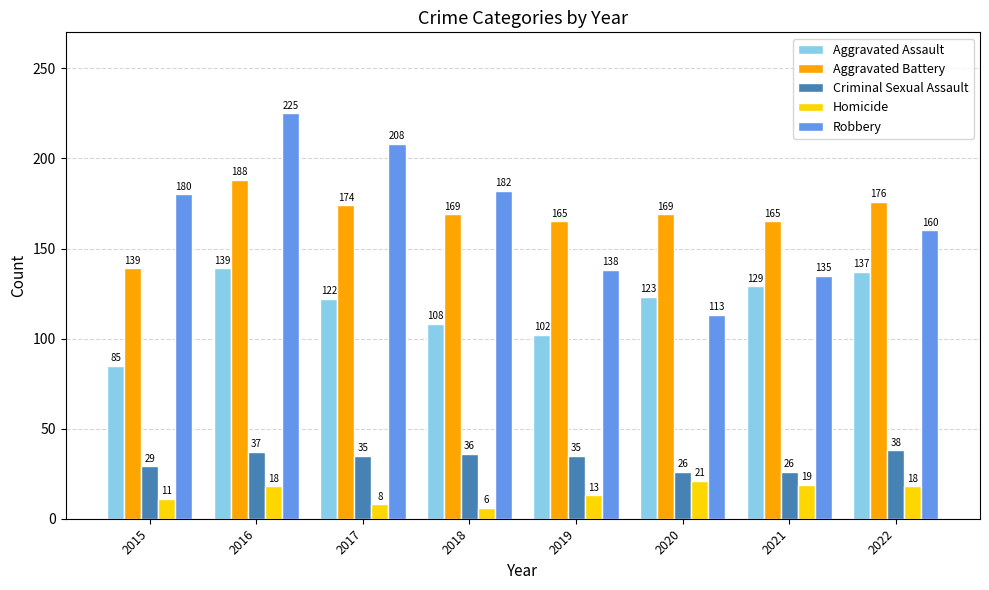

Reading left to right, extract all data points from this chart.

Aggravated Assault: 85	139	122	108	102	123	129	137
Aggravated Battery: 139	188	174	169	165	169	165	176
Criminal Sexual Assault: 29	37	35	36	35	26	26	38
Homicide: 11	18	8	6	13	21	19	18
Robbery: 180	225	208	182	138	113	135	160